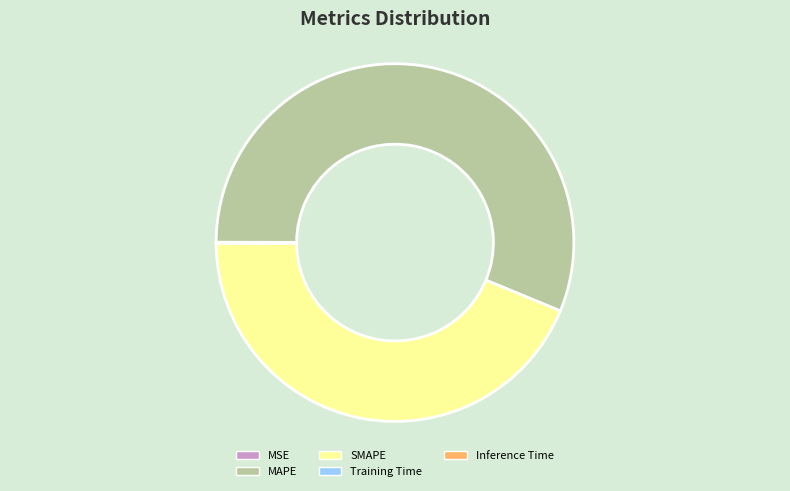

True or false: SMAPE accounts for 44% of the total.

True